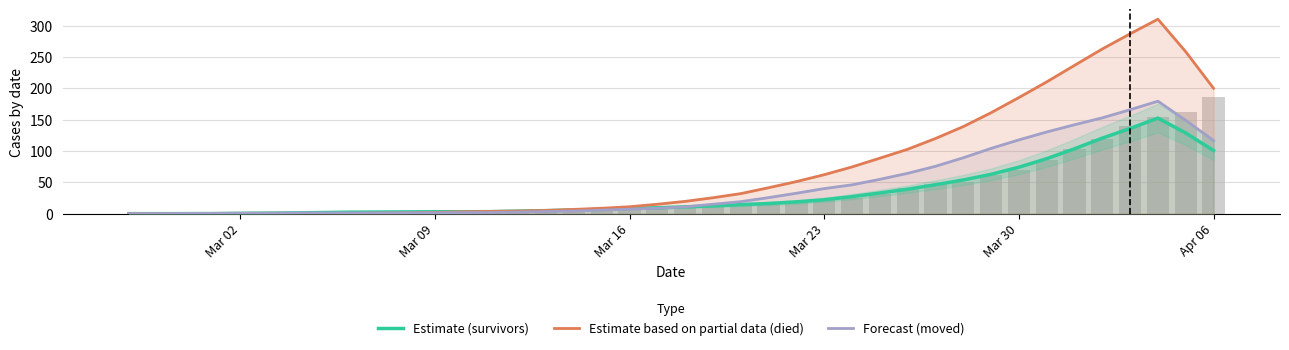

What are all the series names shown in the legend?

survivors, died, moved